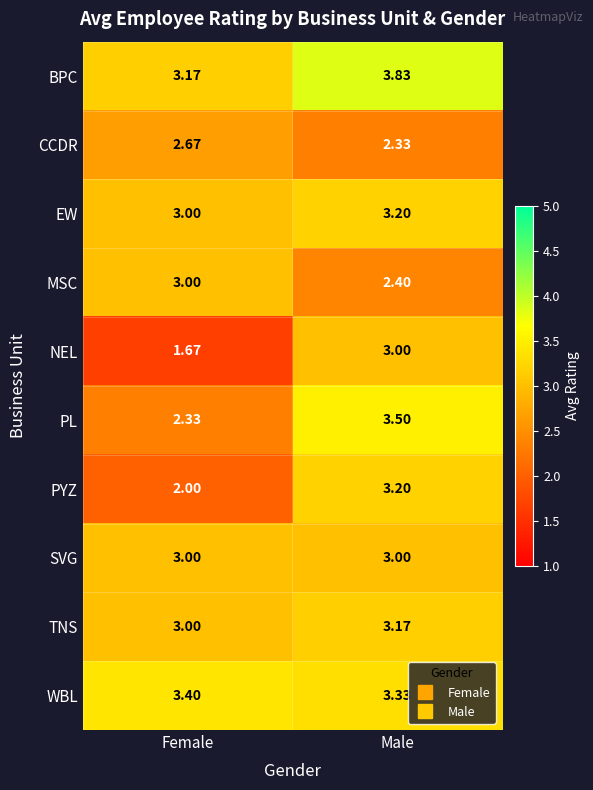

Which category has the lowest value across all series?

Female